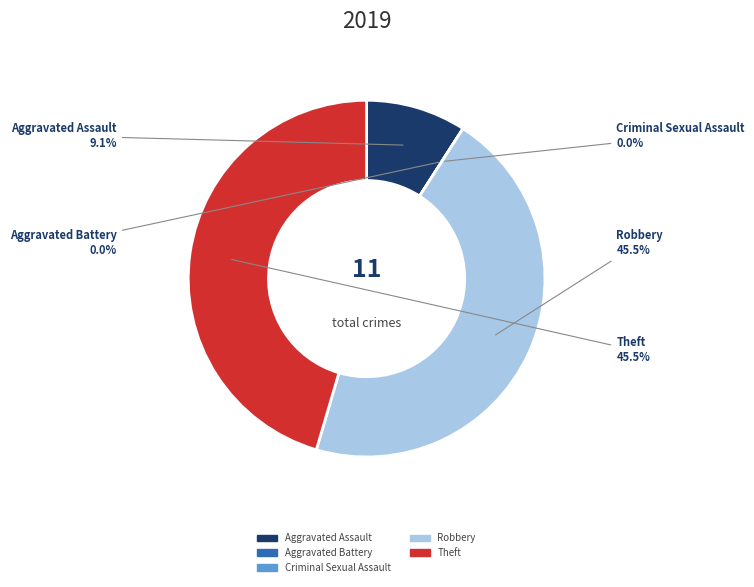

Which slice is the smallest?

Aggravated Battery